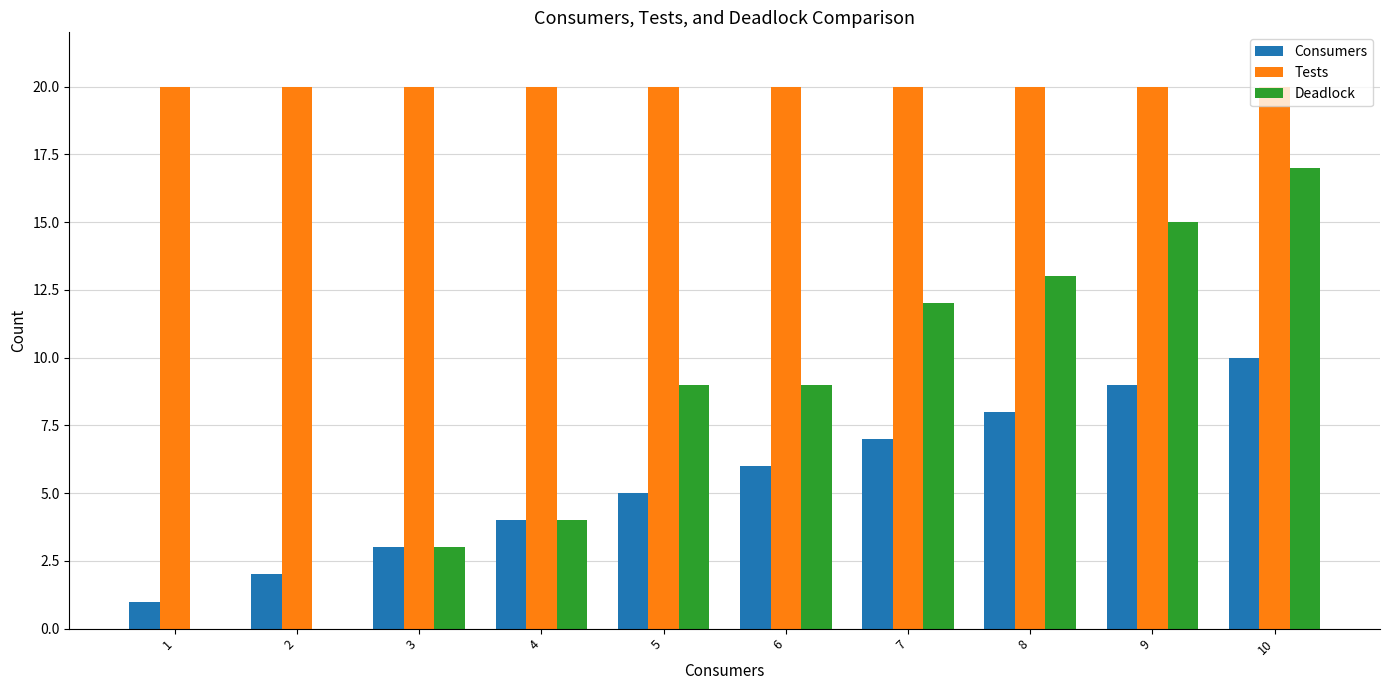

Between 4 and 8, which series saw the biggest shift?

Deadlock